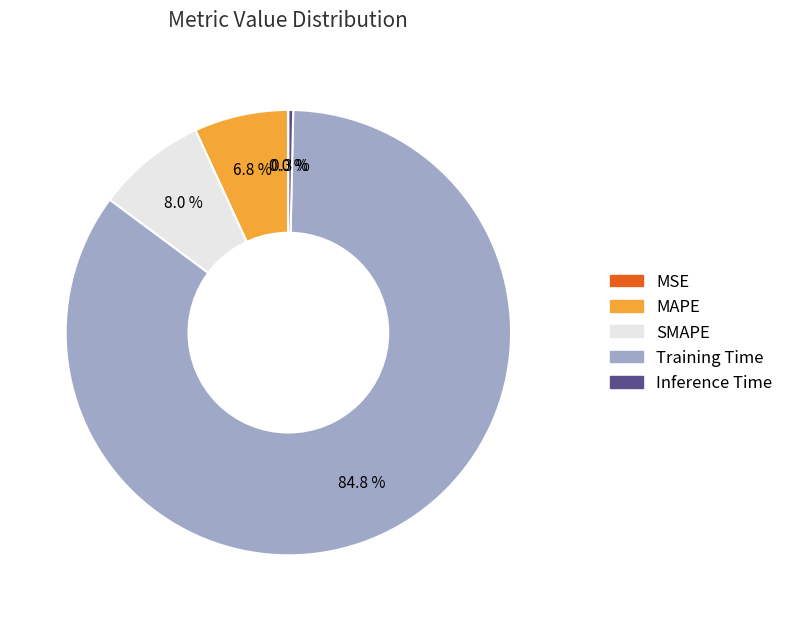

To the nearest percent, what is the difference between the largest and smallest slice percentages?

85%